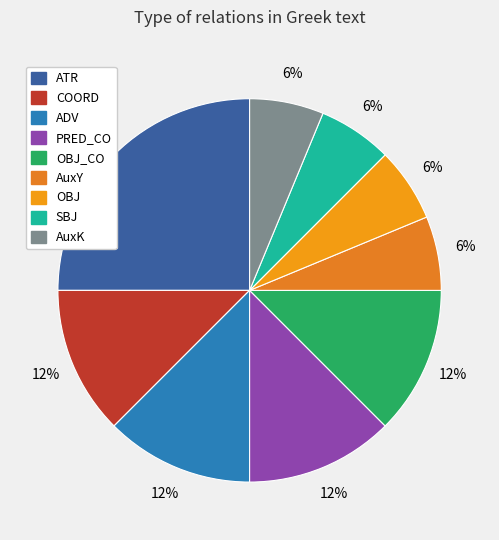

Which category has the smallest portion of the pie?

AuxY